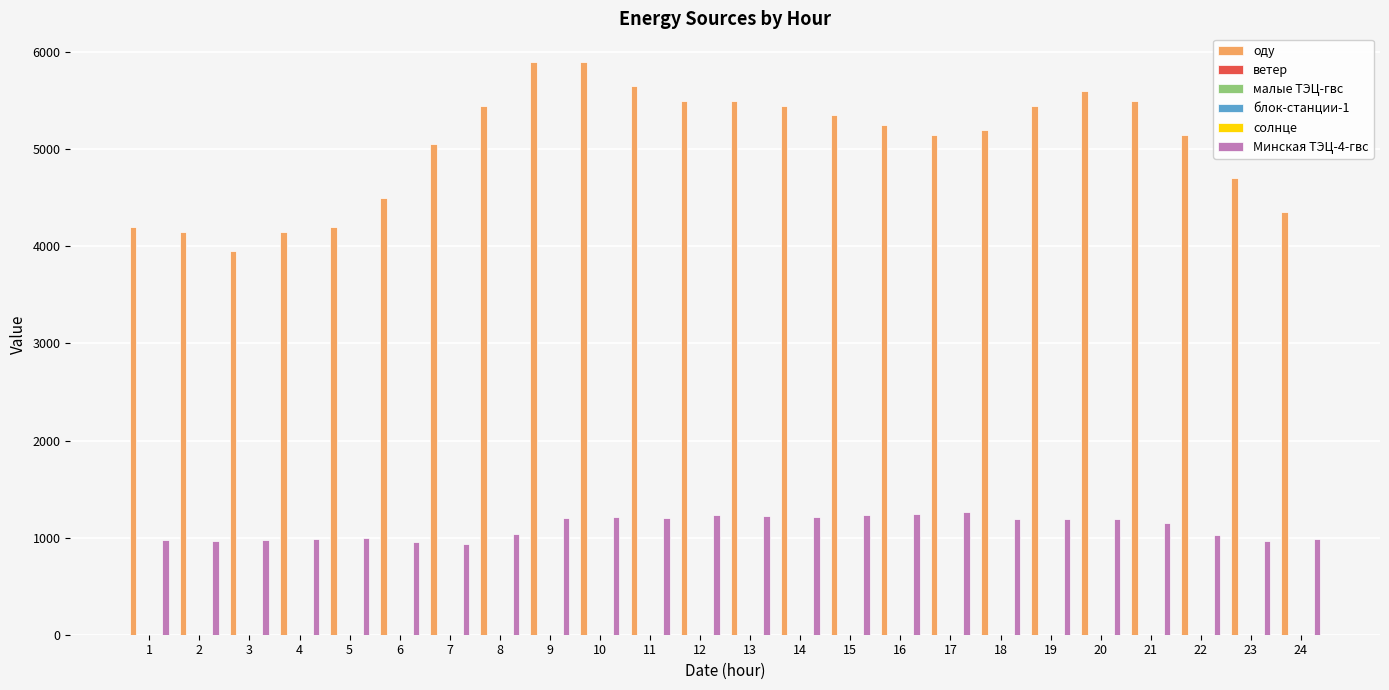

Between 20 and 24, which series saw the biggest shift?

оду